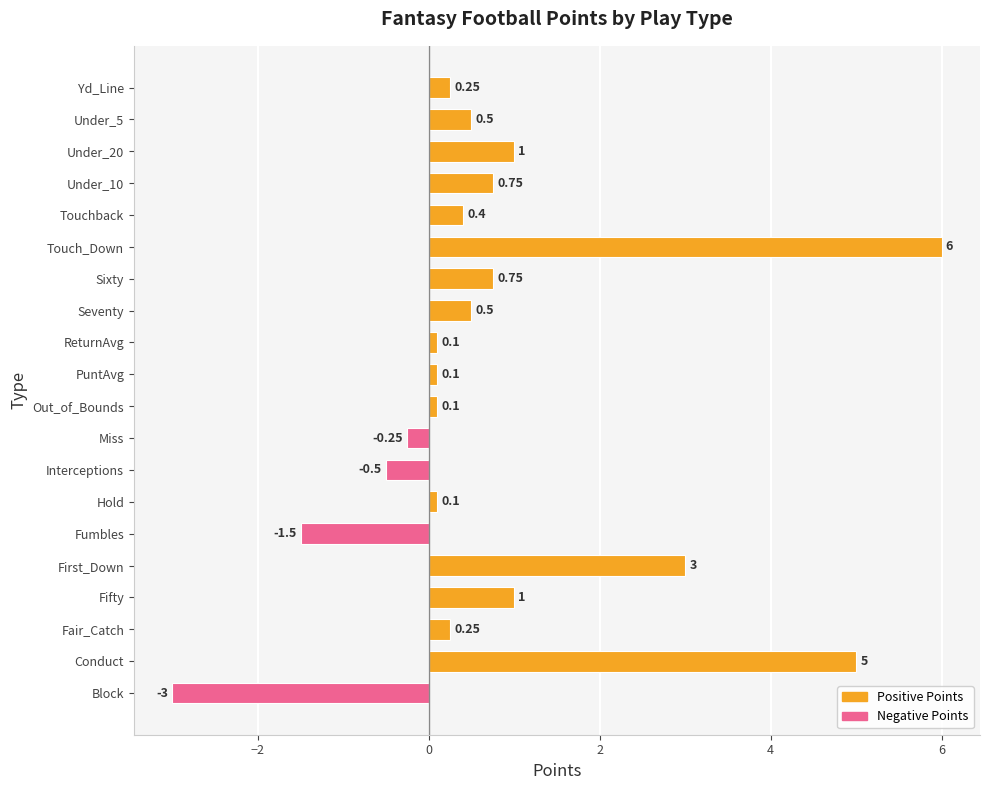

What is the smallest value displayed?

-3.0